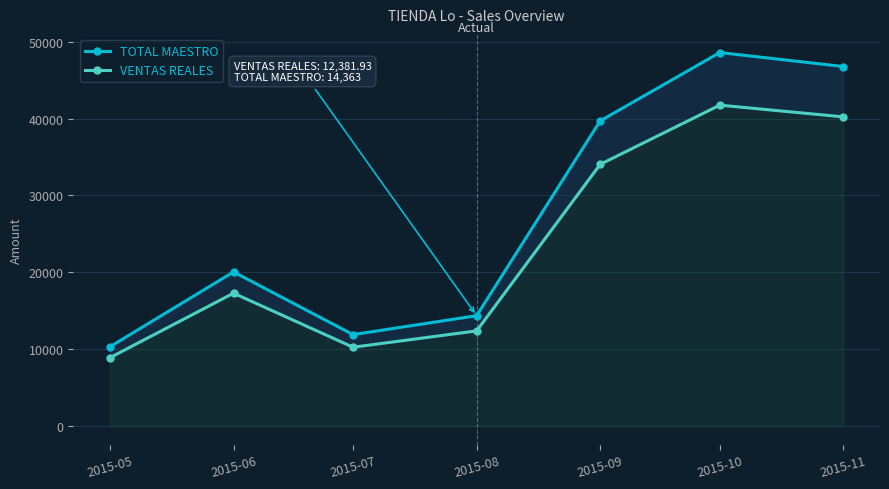

What is the total value across all series at 2015-06?

37340.1